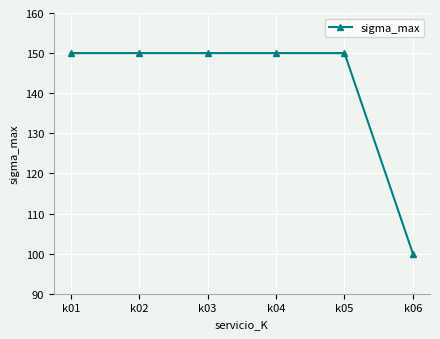

Reading left to right, what are all the values shown in this chart?

150	150	150	150	150	100